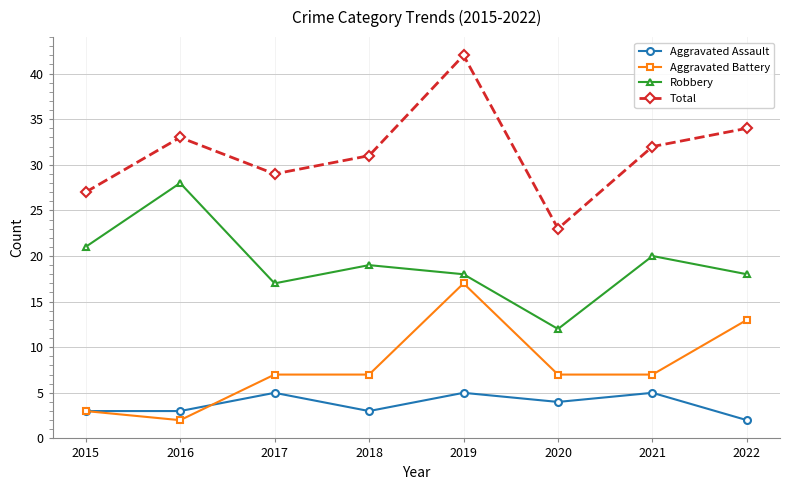

How many data points does each series have?

8